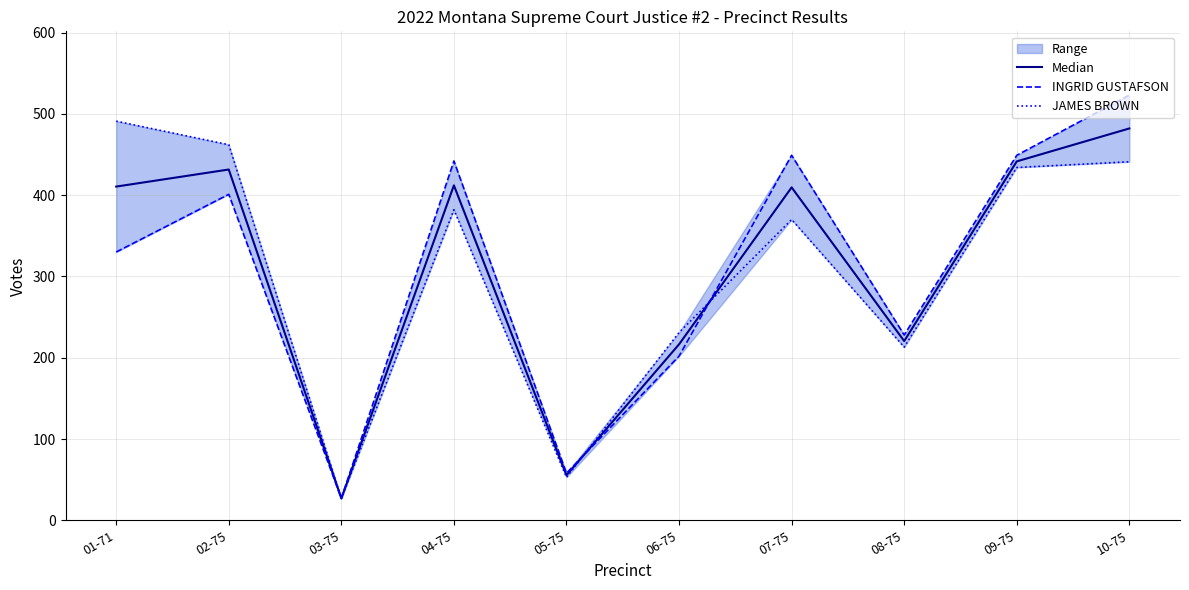

Which category has the lowest value in the Median series?

03-75